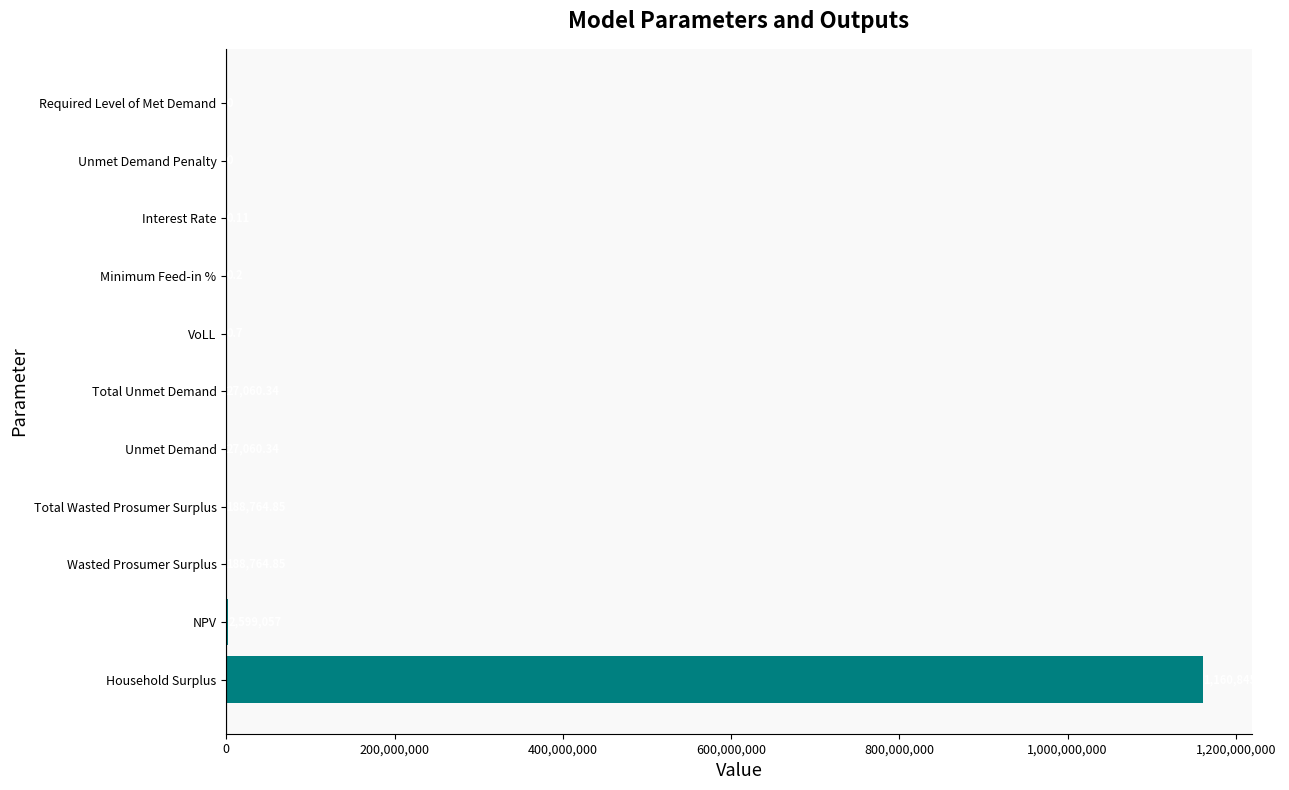

Which category has the highest value across all series?

Household Surplus